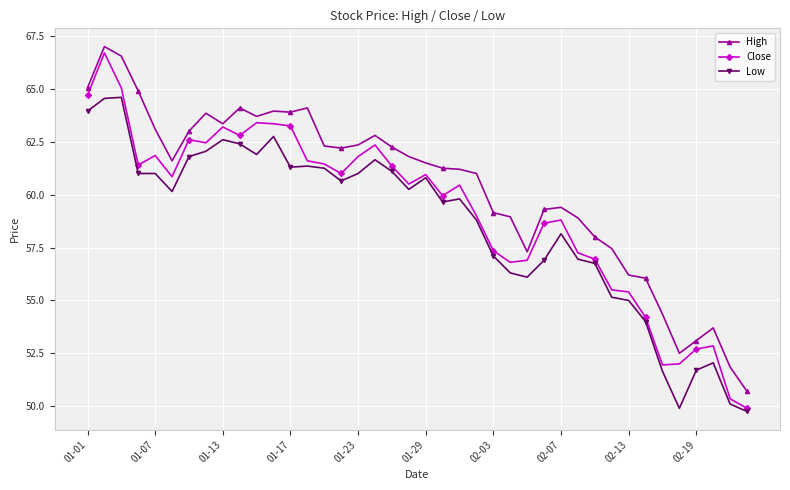

List the series in order of their overall mean, lowest first.

Low, Close, High